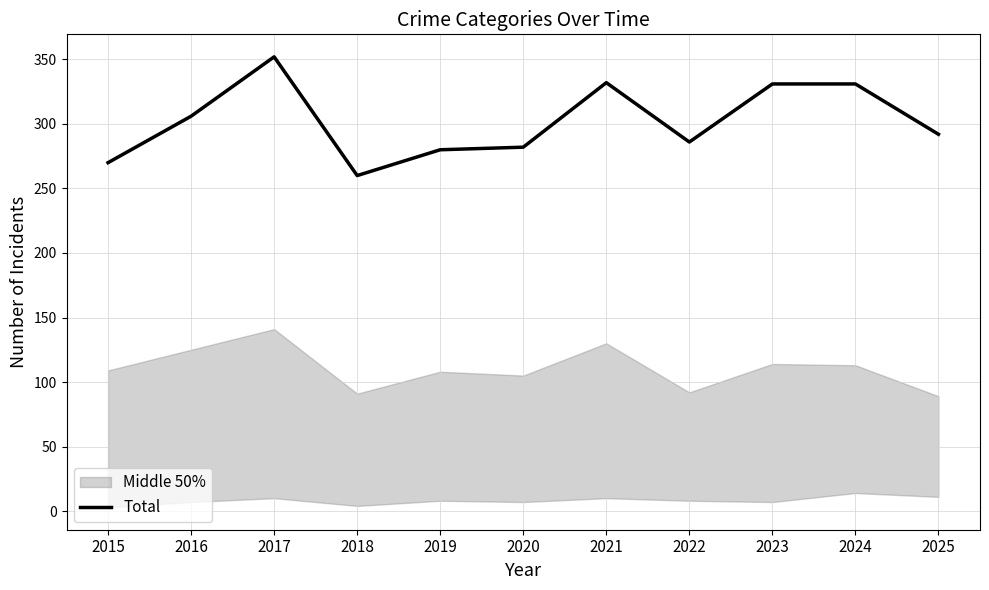

Reading left to right, extract all data points from this chart.

270	306	352	260	280	282	332	286	331	331	292